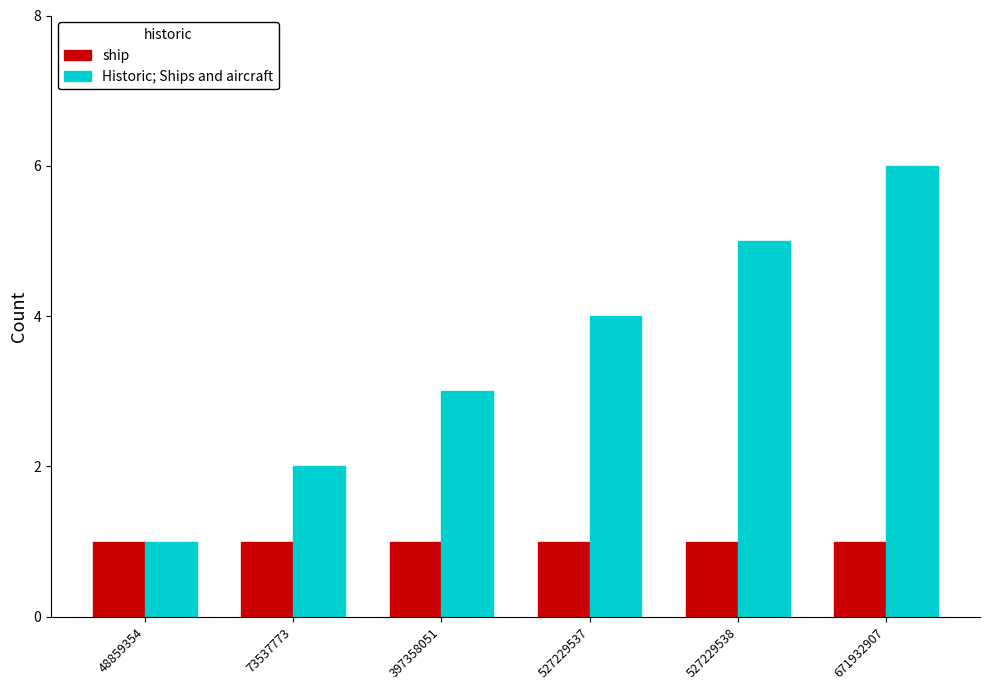

What is the total value across all series at 397358051?

4